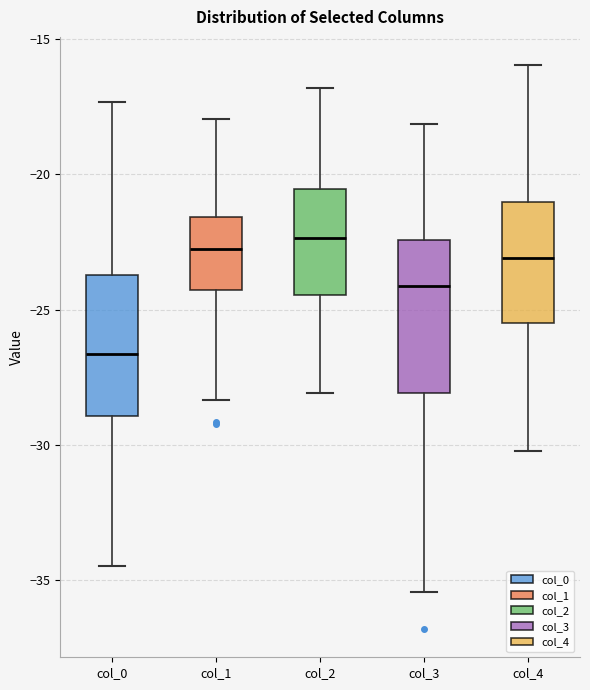

Where does the lower whisker of the box for col_0 end on the y-axis? The values are not printed on the chart, so give them approximately, as read against the axis.

-34.5